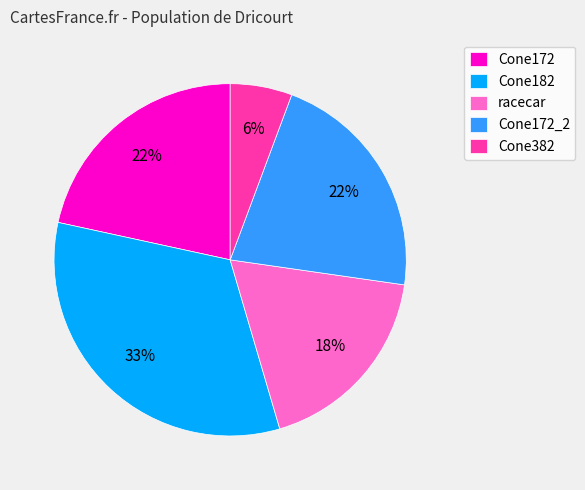

Which has a higher value, racecar or Cone172_2?

Cone172_2